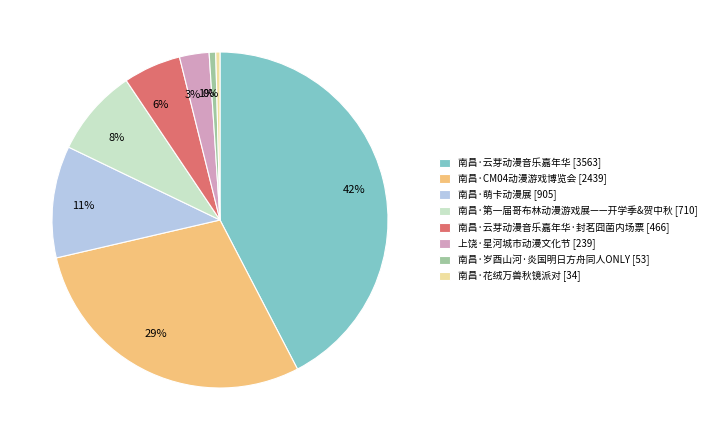

The 1% slice represents 1% of the pie. True or false?

True